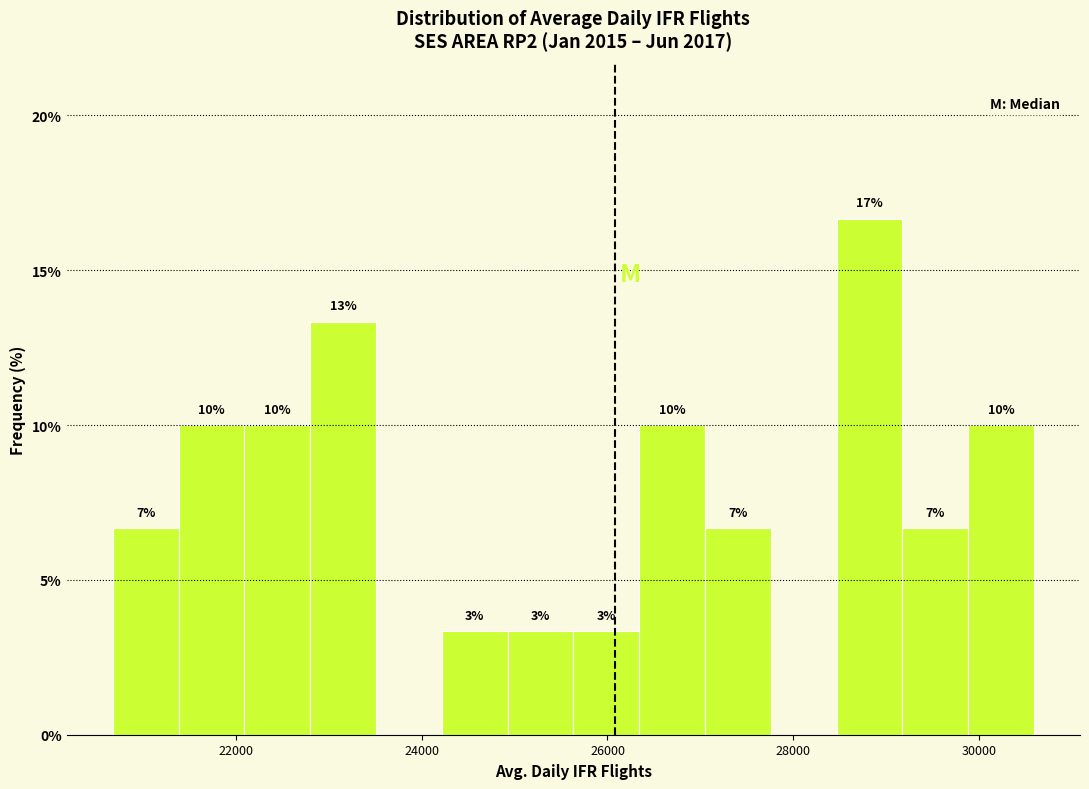

Around what value on the x-axis is the tallest bar? Give the approximate position of its centre, as read against the axis.

28800